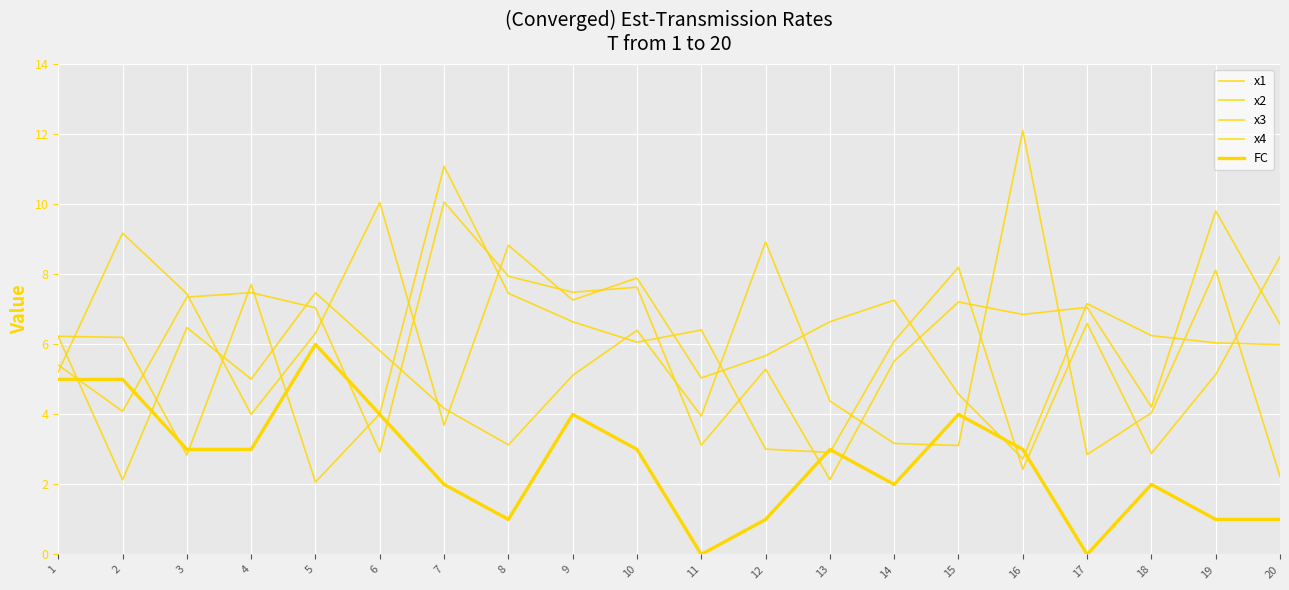

The x2 series shows 9.4 at 14. True or false?

False